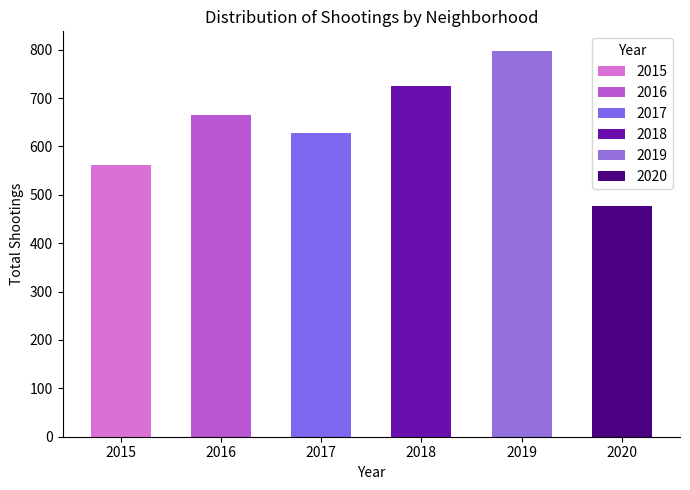

The value at 2019 is 281. True or false?

False